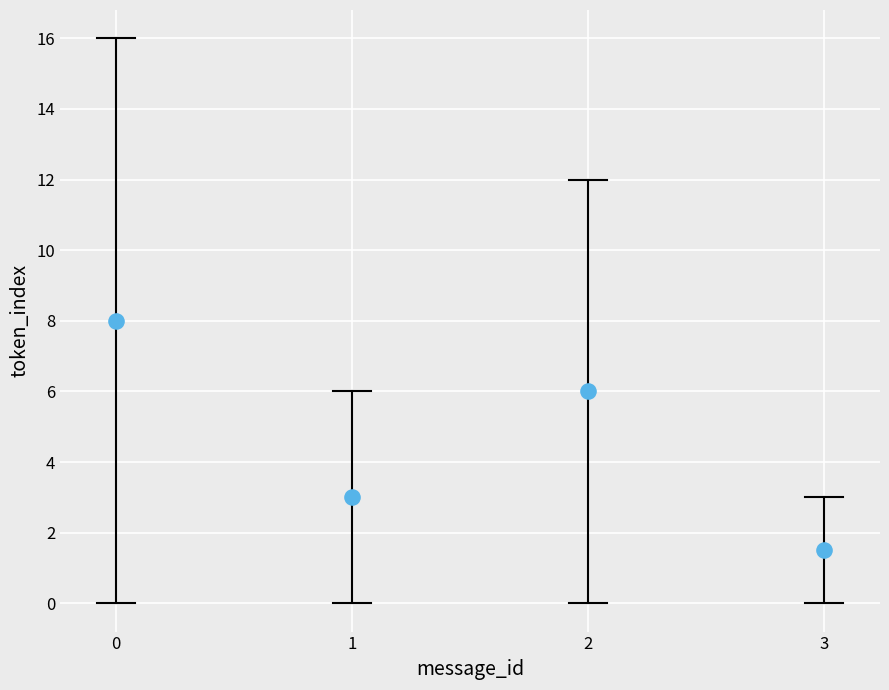

What is the average Y value?

4.6